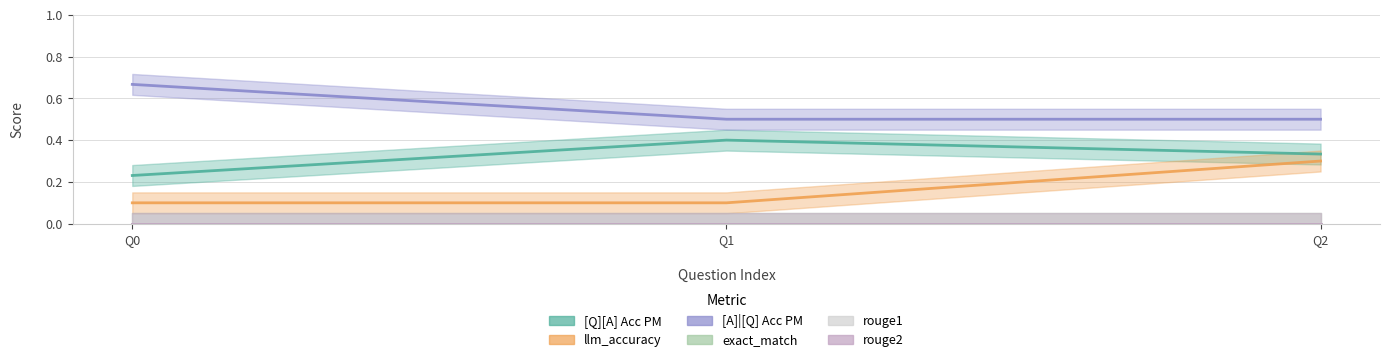

Rank the series by their maximum value, from lowest to highest.

exact_match, rouge1, rouge2, llm_accuracy, [Q][A] Acc PM, [A]|[Q] Acc PM